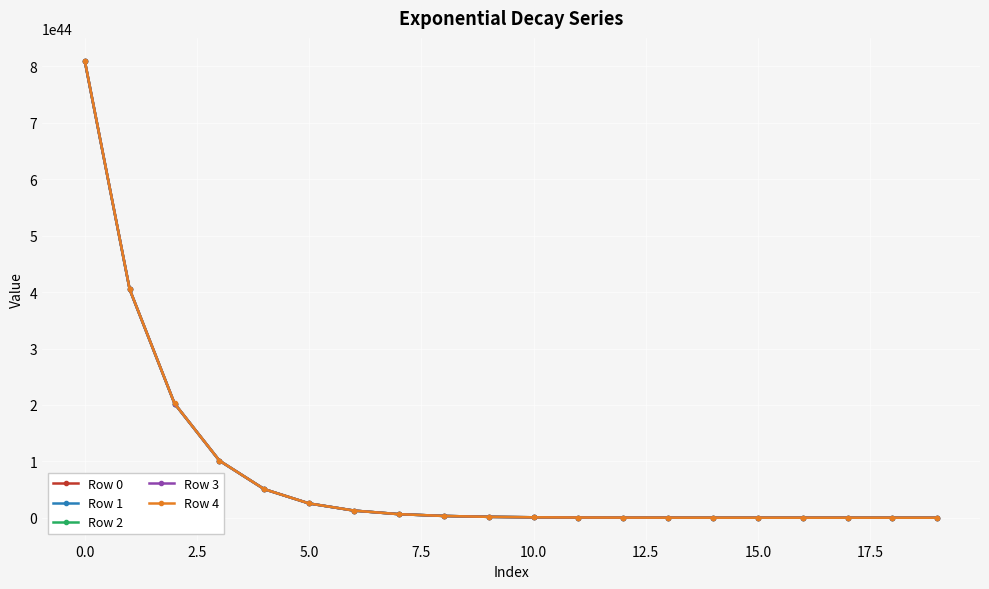

Rank the series by their average value, from highest to lowest.

Row 4, Row 3, Row 2, Row 1, Row 0